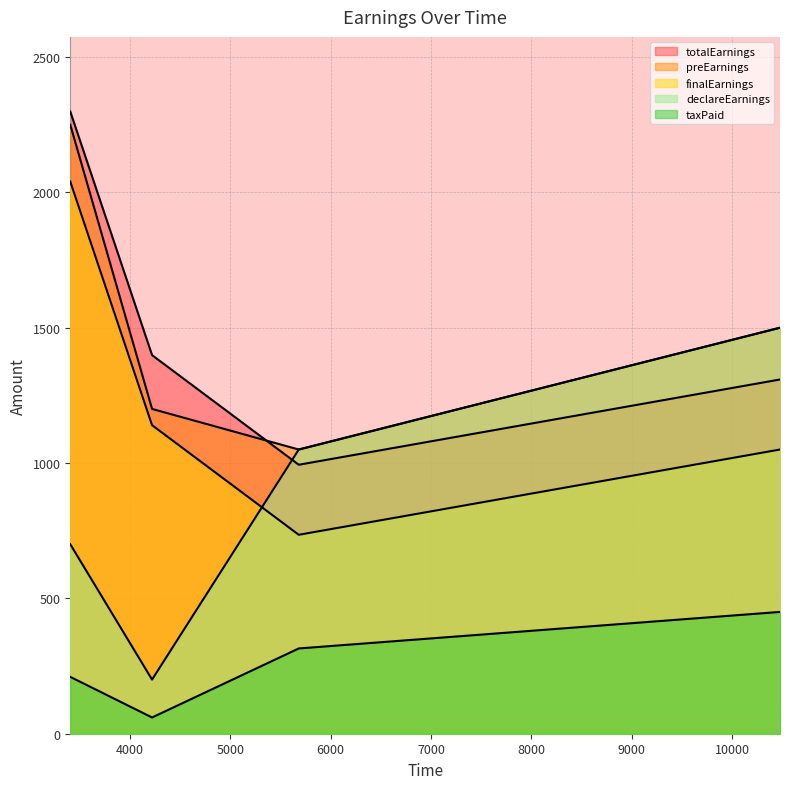

Which series has the largest total across all categories?

preEarnings